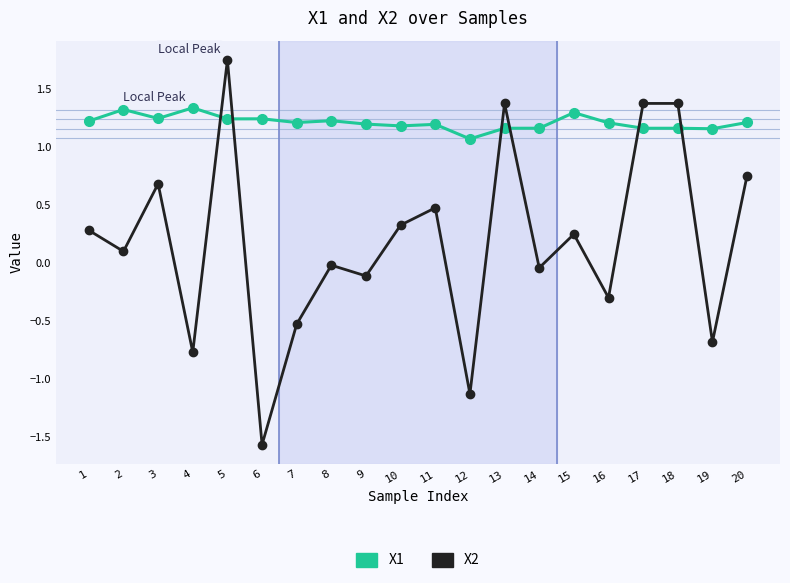

List the series in order of their overall mean, highest first.

X1, X2